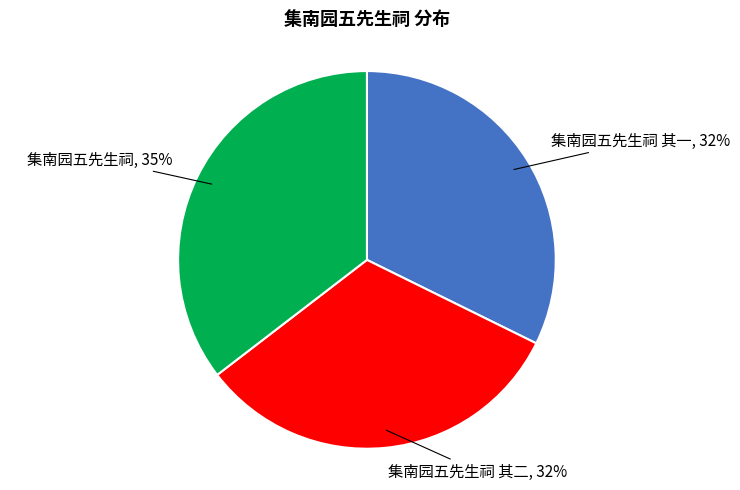

Count the number of slices in the pie.

3